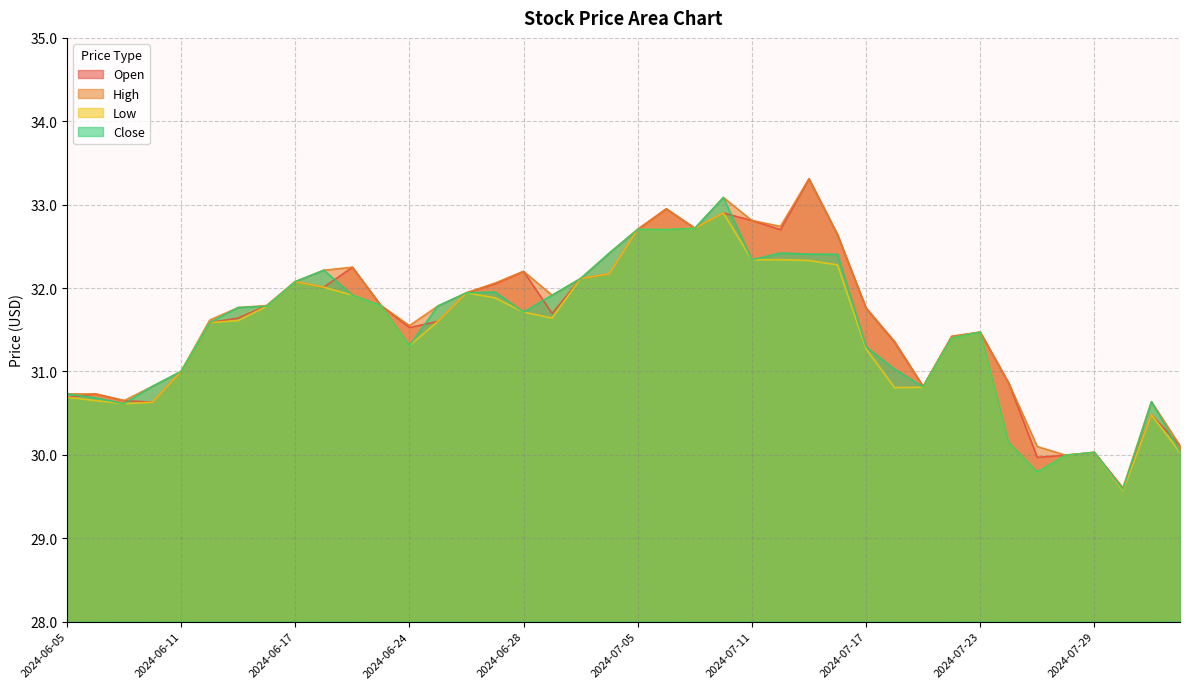

Which series changed the most between 2024-06-11 and 2024-07-17?

Open